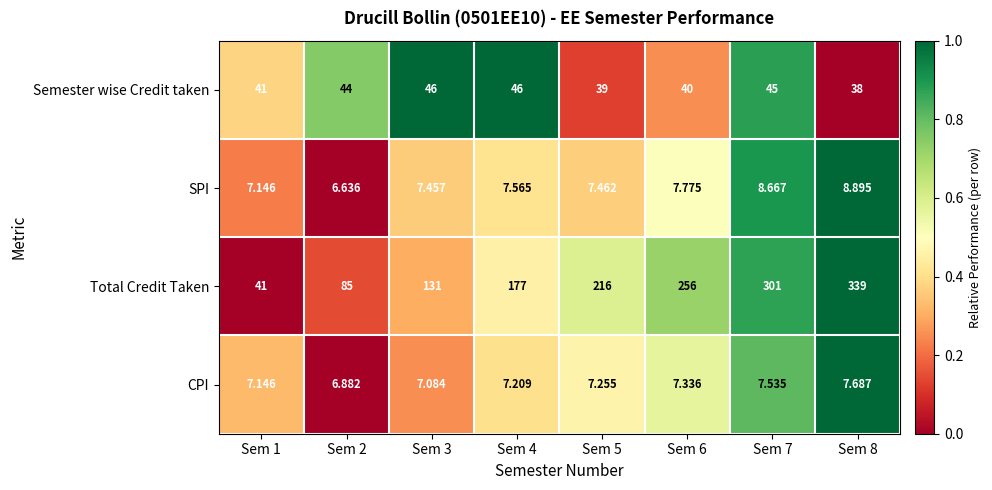

Is the value of CPI at Sem 3 greater than the value of SPI at Sem 6?

No